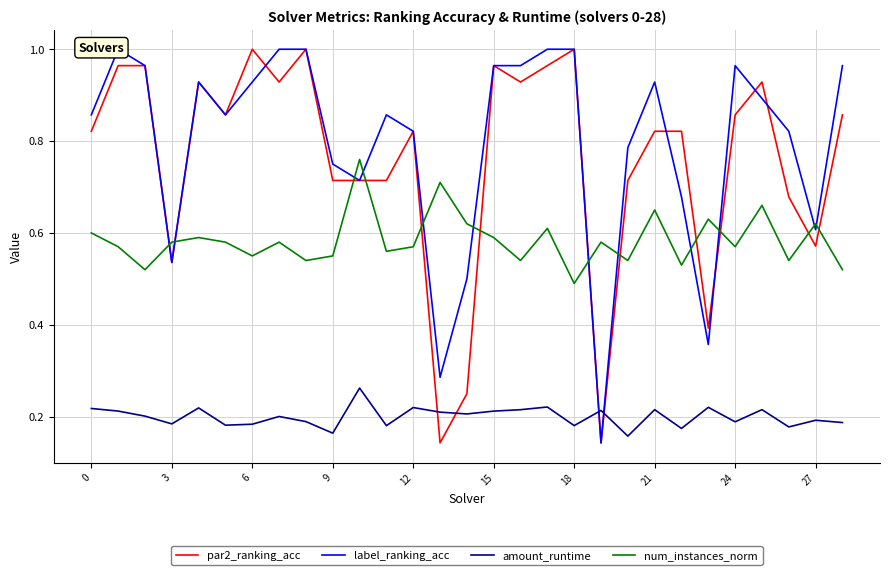

True or false: par2_ranking_acc has a value of 1.5 at 21.

False